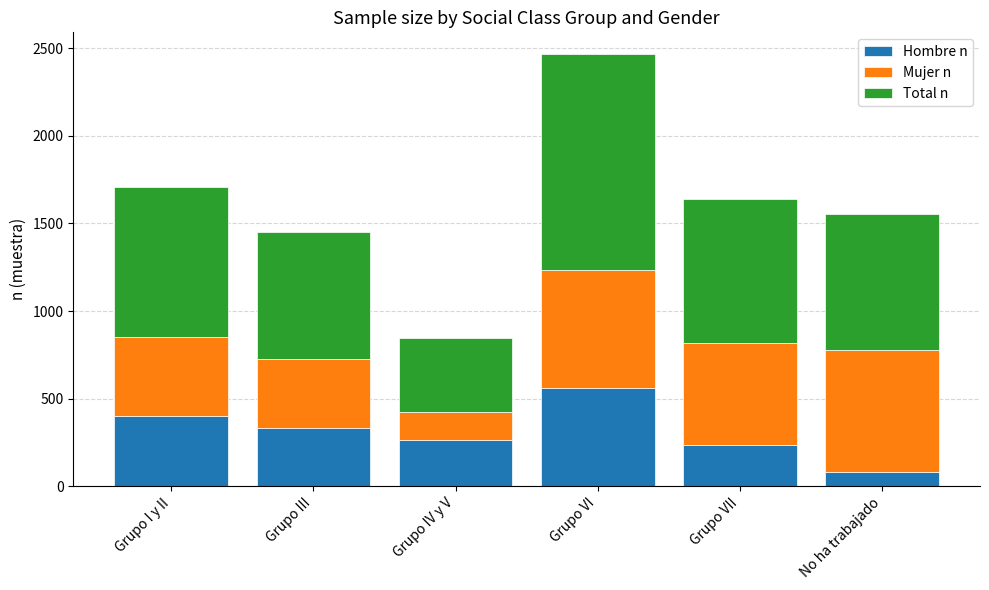

The Hombre n series shows 469 at Grupo IV y V. True or false?

False